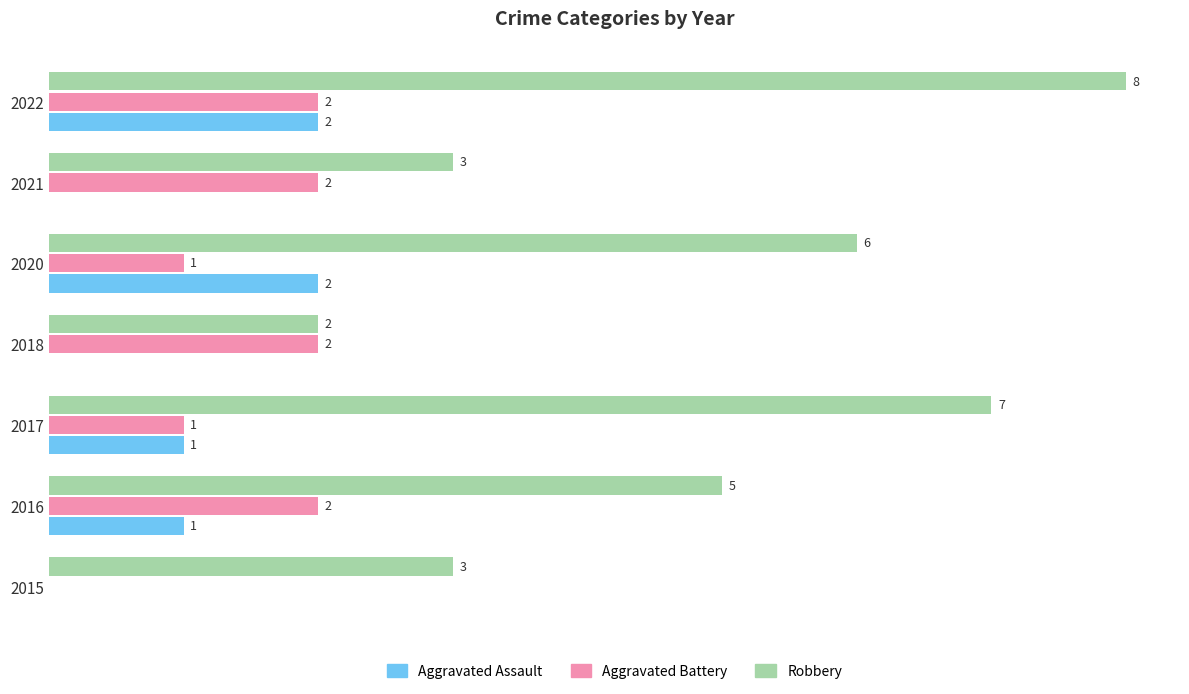

Which series has the largest total across all categories?

Robbery